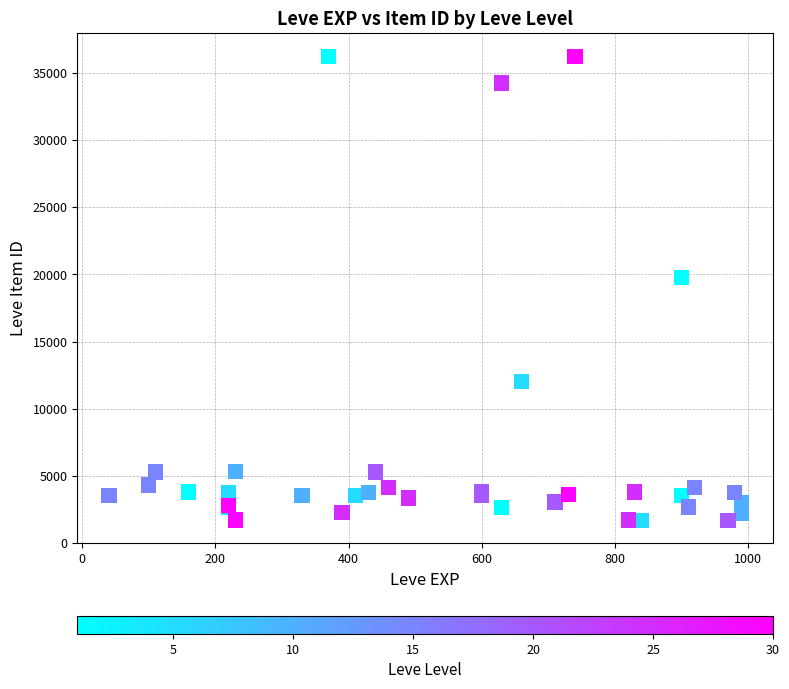

What Y value in the scatter plot is closest to 18967?

19744